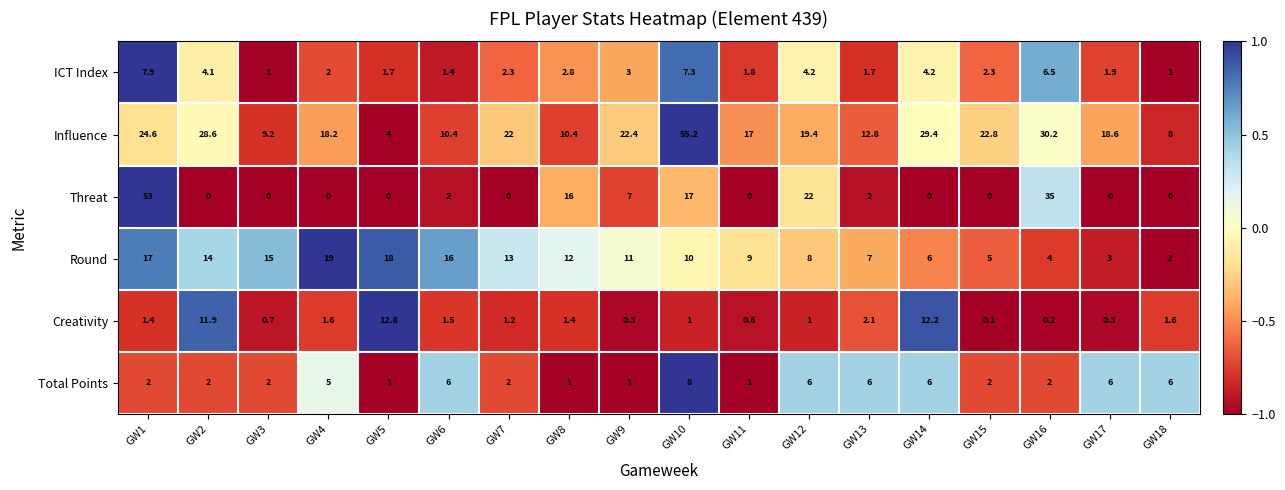

Between GW3 and GW13, which series saw the biggest shift?

Round